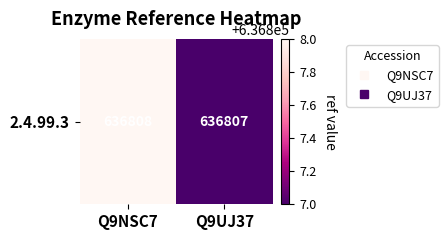

List the labels in order of value, smallest first.

Q9UJ37, Q9NSC7